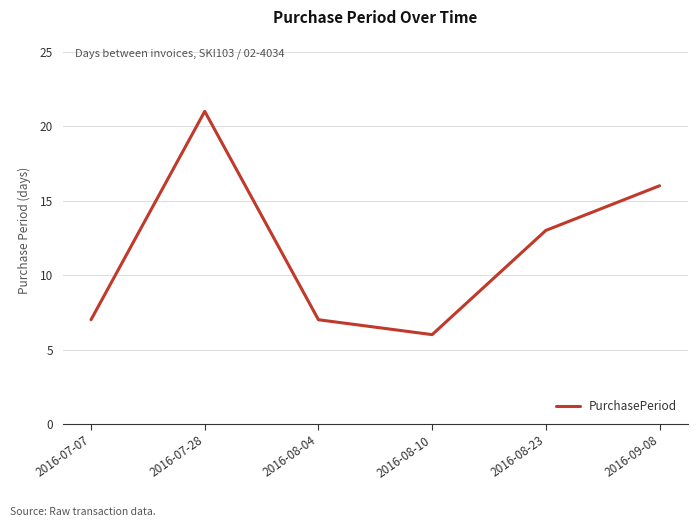

How many categories are shown in the chart?

6